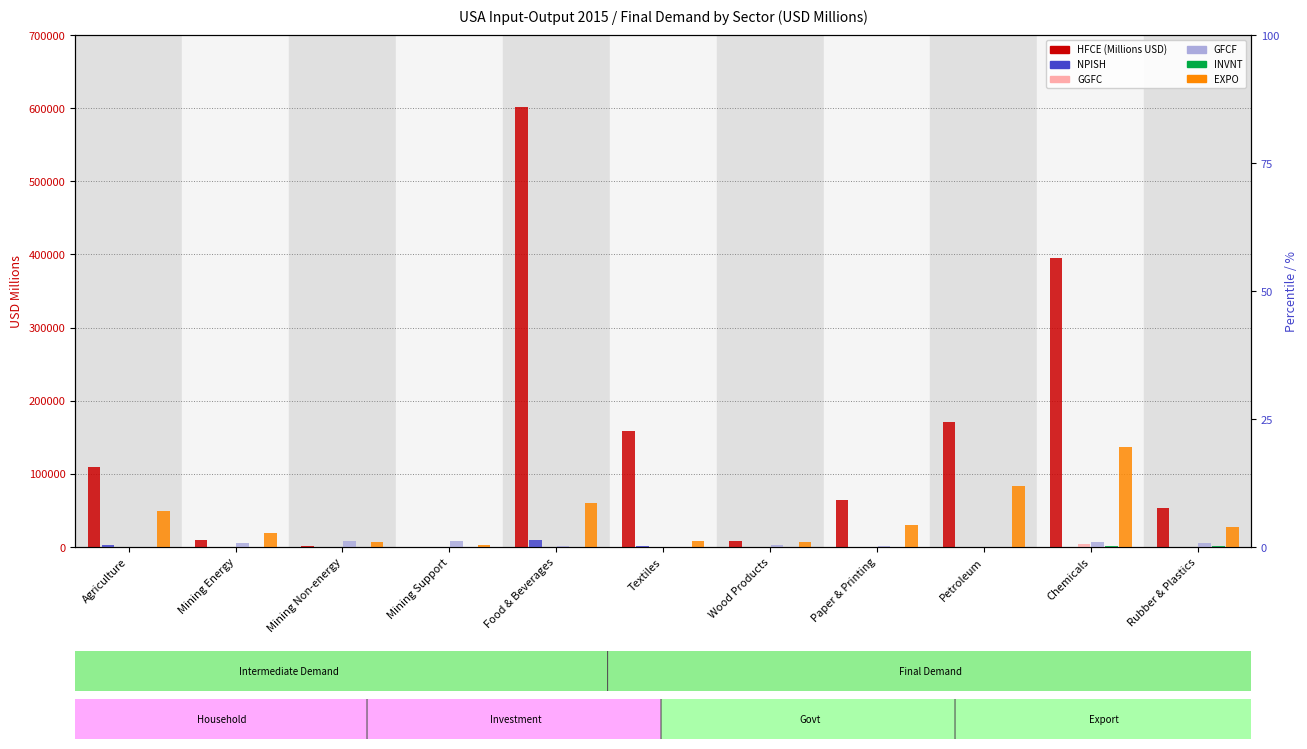

What is the difference between the highest and lowest values at Paper & Printing?

64041.7